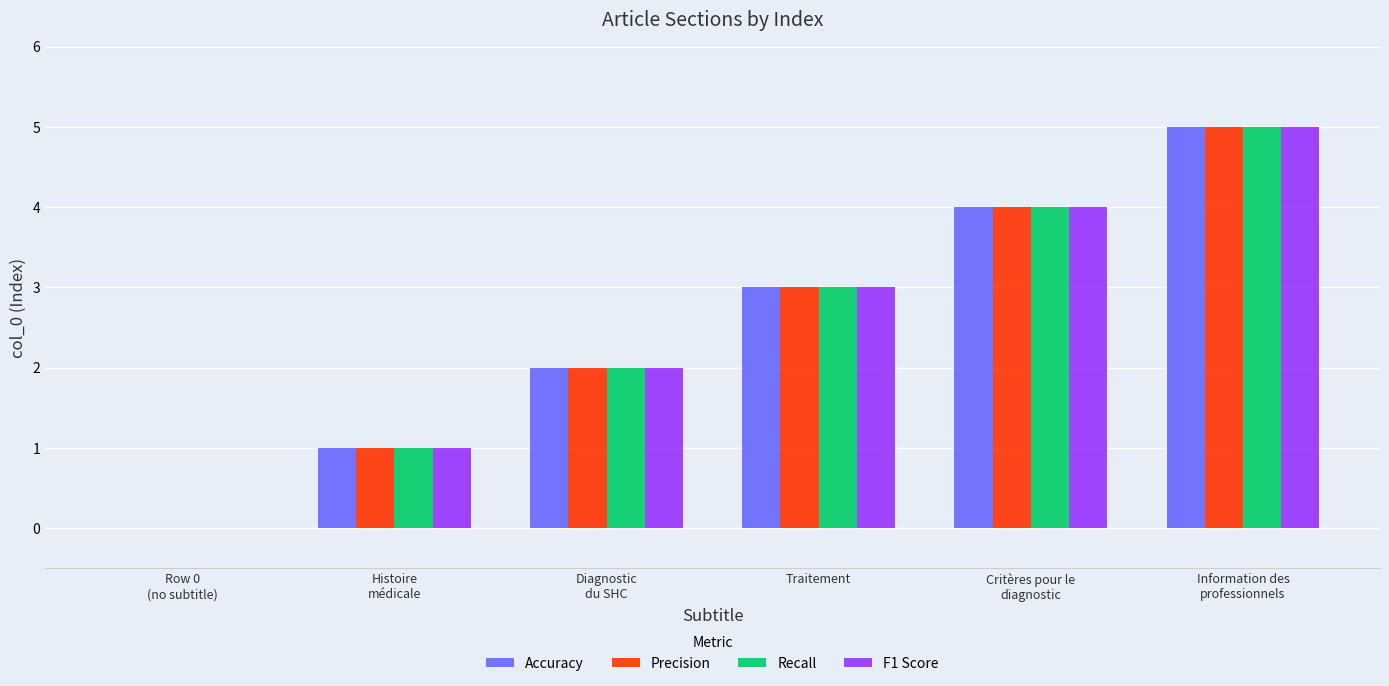

What is the sum of all Accuracy values?

15